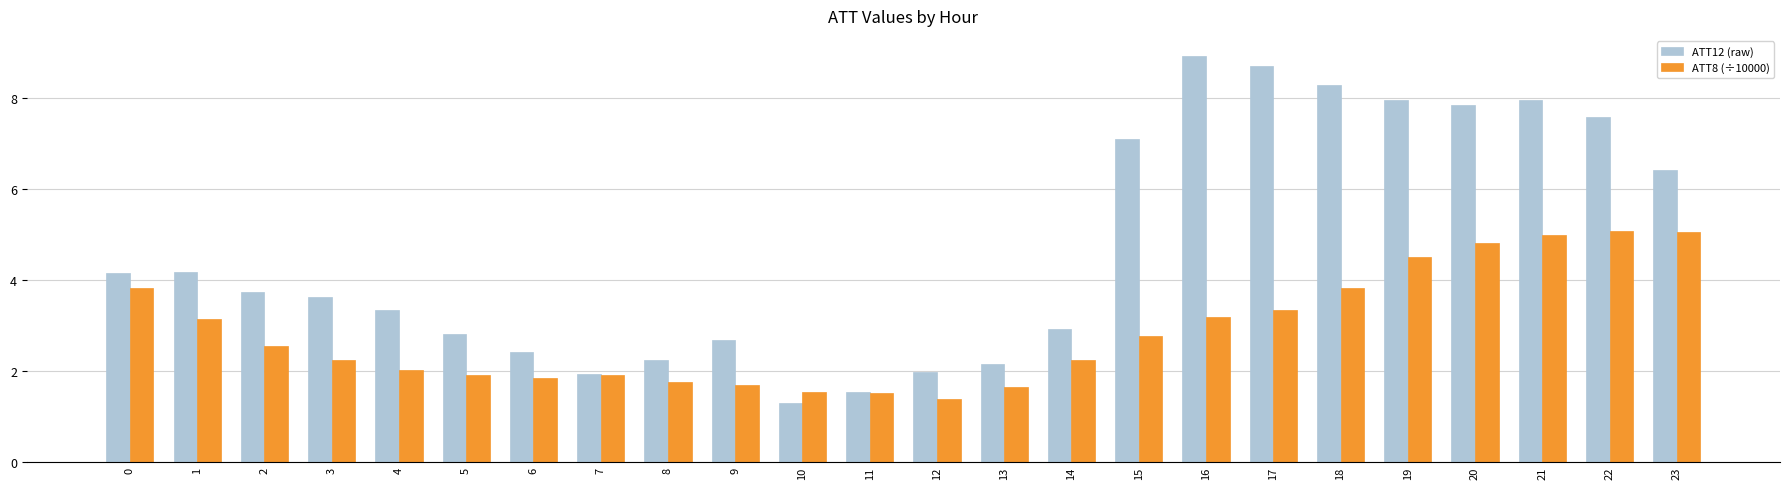

What is the value of the ATT8 (÷10000) bar at the 5th from the left?

2.0